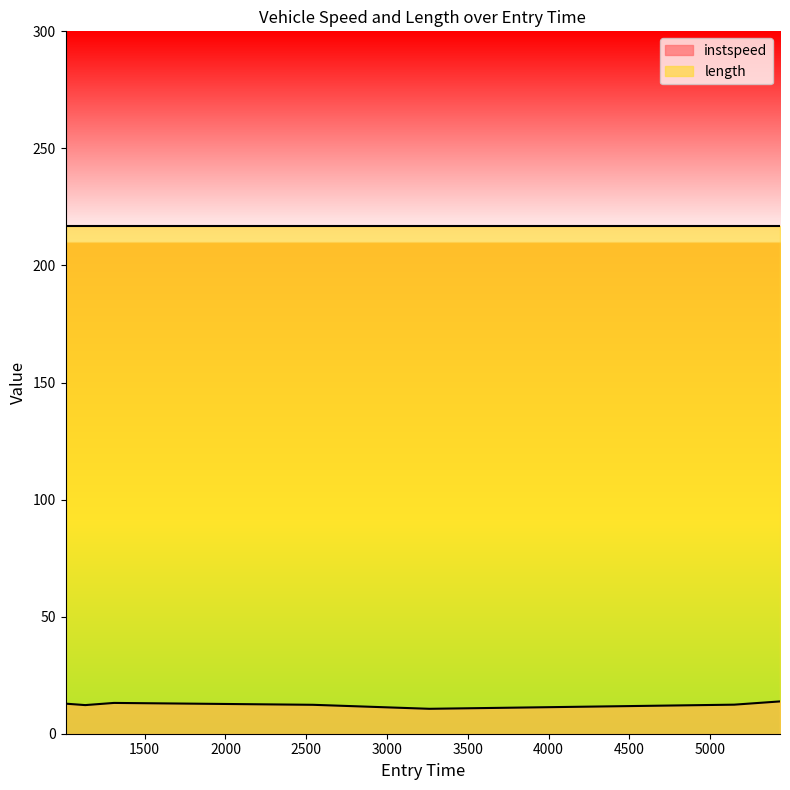

Between 5149.569633828441 and 2541.77695962772, which is larger?

5149.569633828441